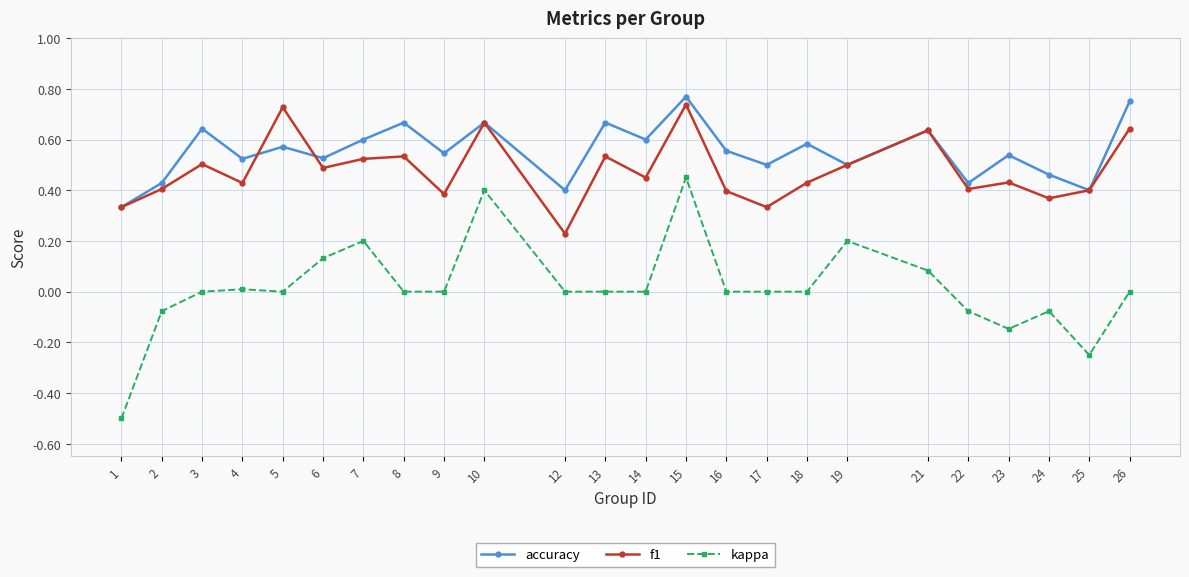

The kappa series shows -0.0 at 2. True or false?

False